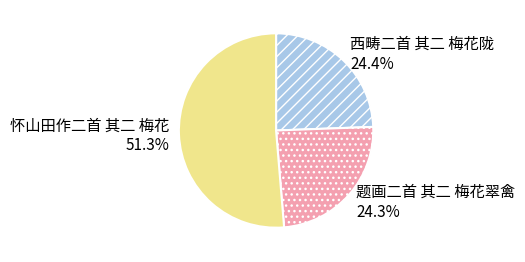

What is the ratio of the value at 题画二首 其二 梅花翠禽 to the value at 西畴二首 其二 梅花陇?

1.0